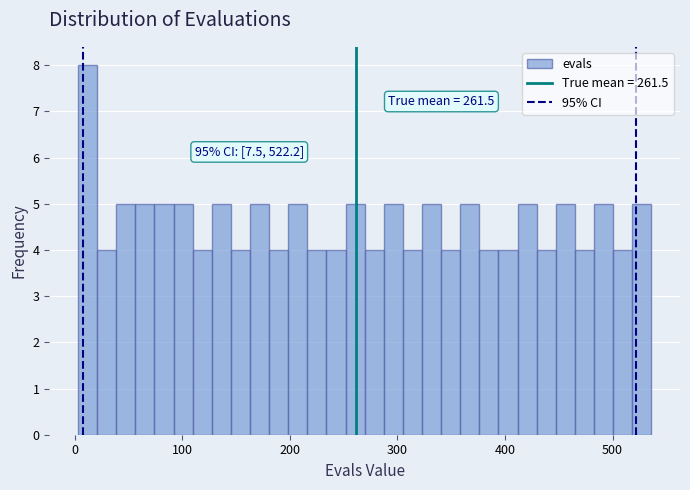

Read against the x-axis, roughly where is the centre of the tallest bar?

10